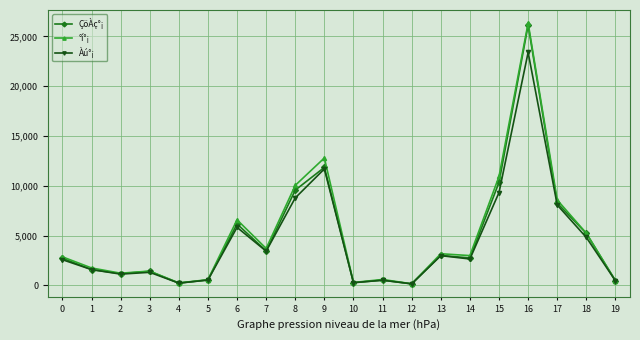

What are all the series names shown in the legend?

ÇöÀç°¡, °í°¡, Àú°¡